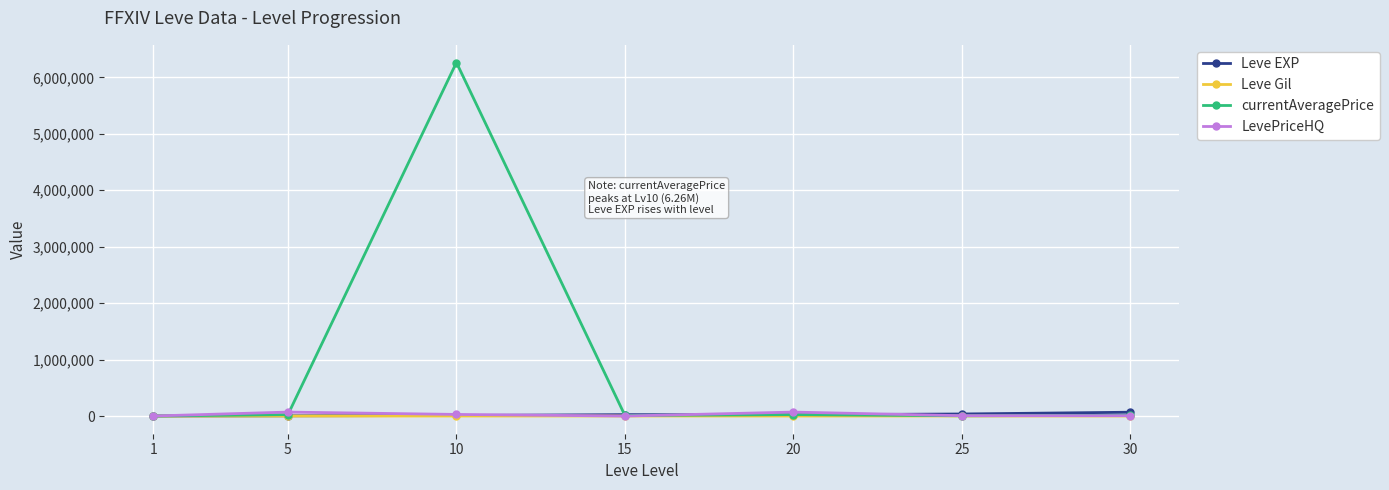

Which series has the largest total across all categories?

currentAveragePrice